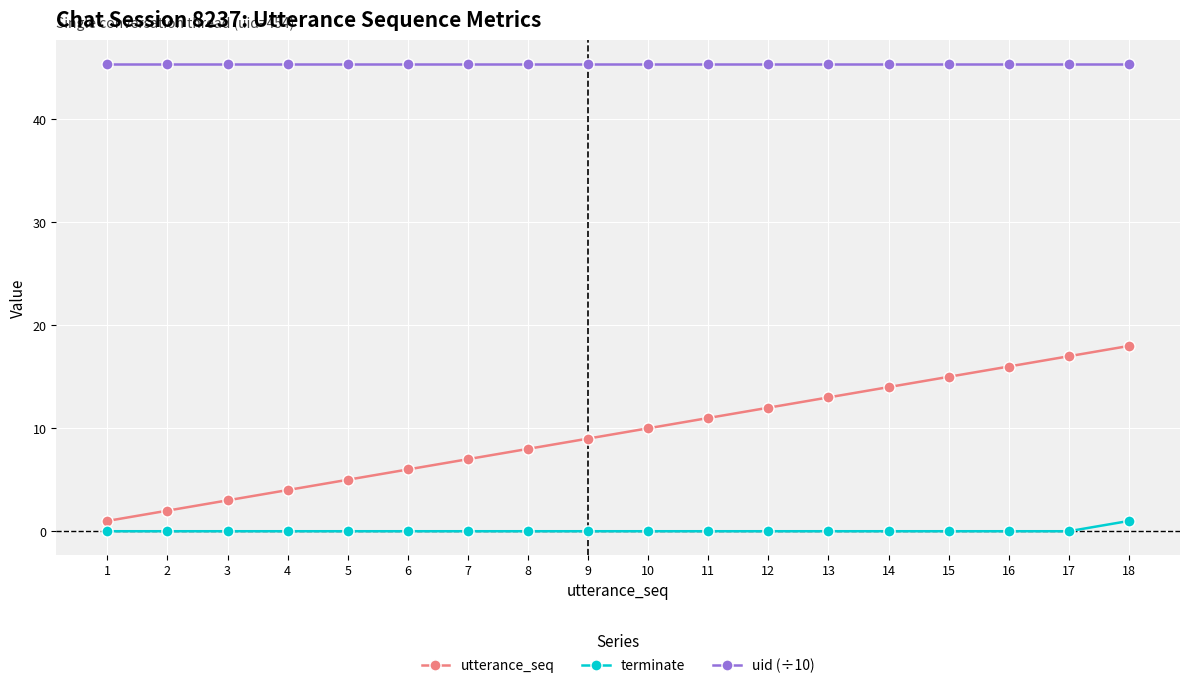

What is the sum of all uid (÷10) values?

817.2